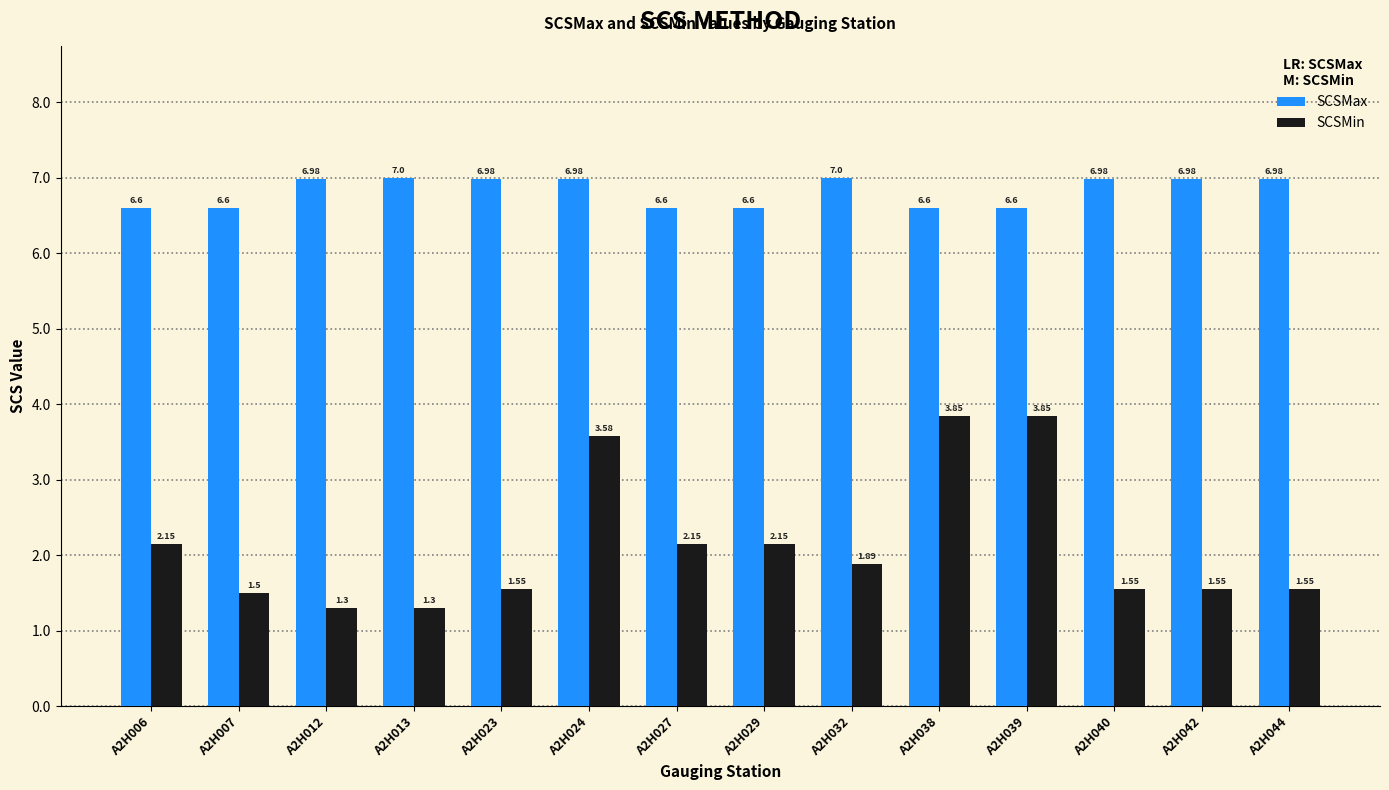

How many categories are shown in the chart?

14